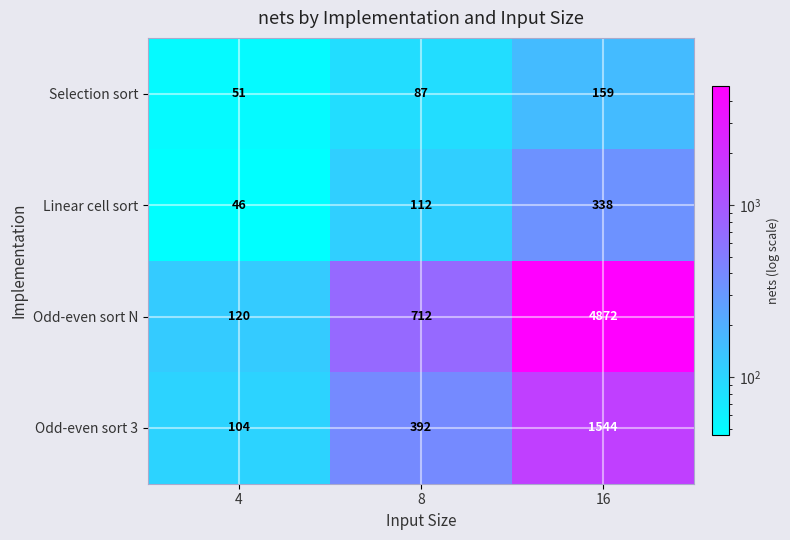

What is the spread (max minus min) of values at 16?

4713